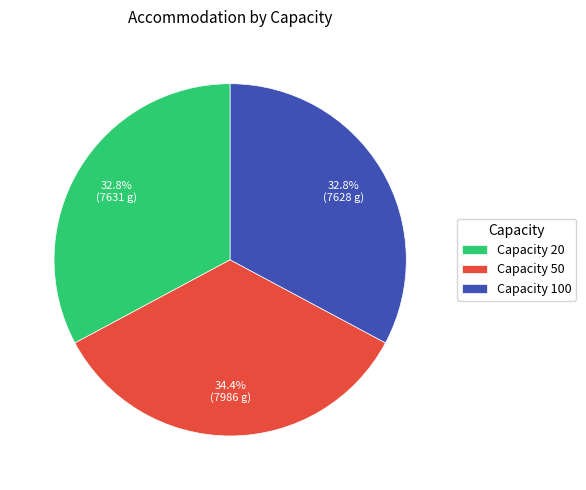

Is Capacity 20 the majority of the pie?

No